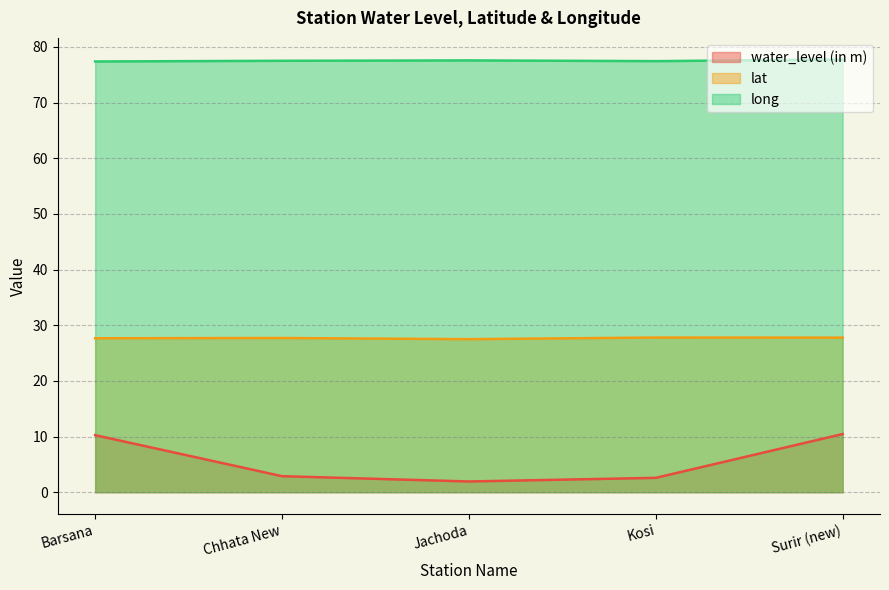

How many interior local peaks does the long series have?

1